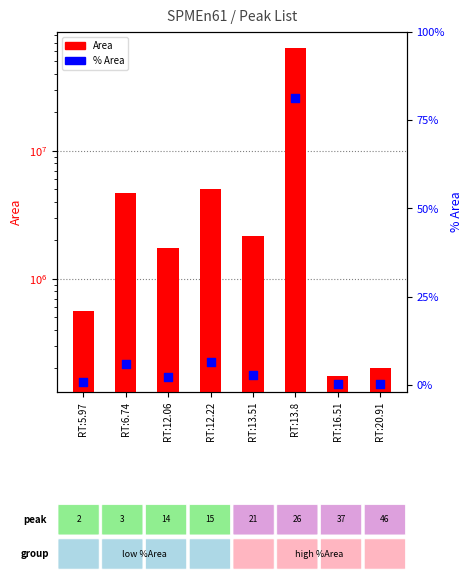

Which series reaches the maximum Y coordinate?

Area